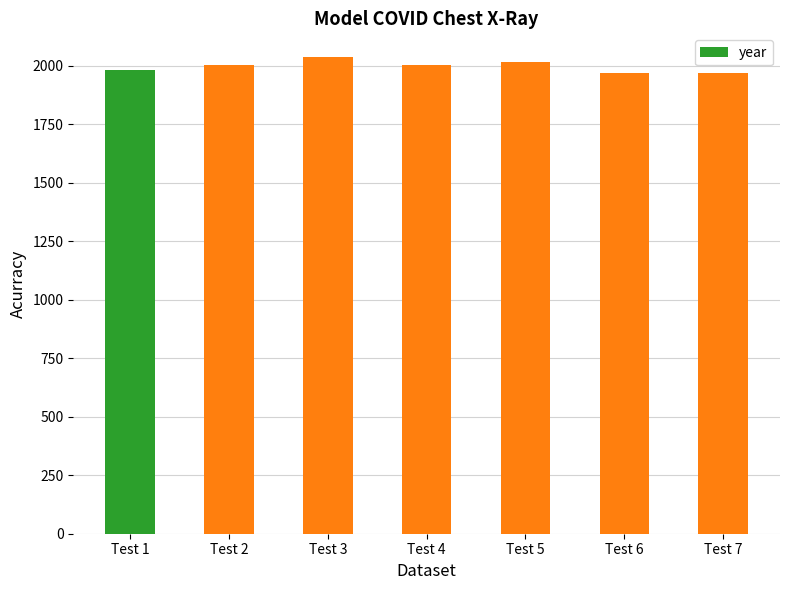

Approximately how many times larger is the value at Test 4 compared to Test 1?

1.0